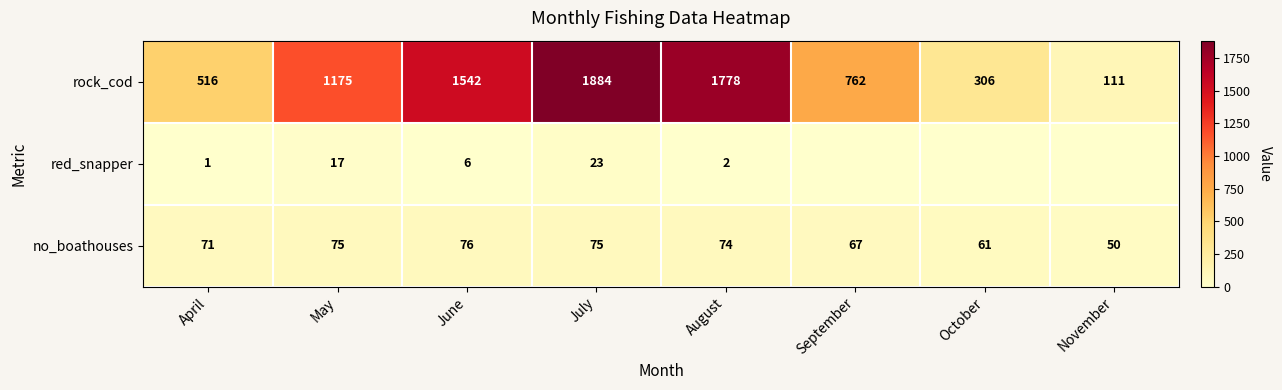

Is the value of rock_cod at June greater than the value of no_boathouses at June?

Yes